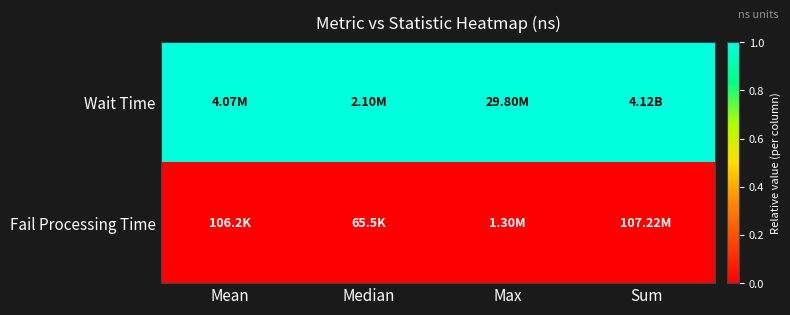

Which series has the largest total across all categories?

Wait Time